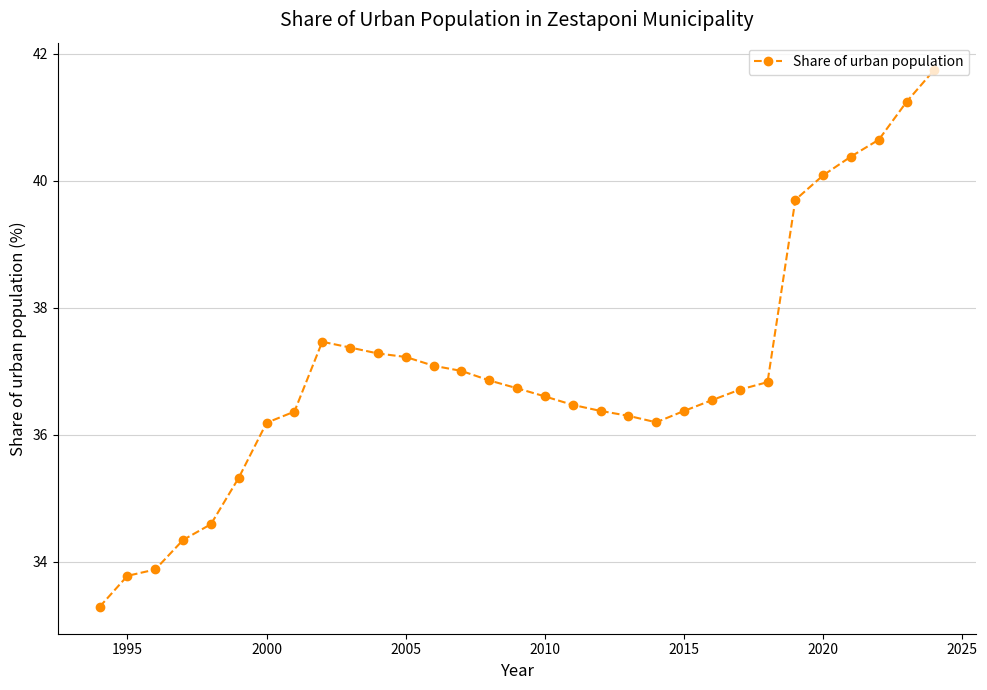

What is the value of the 27th point from the left?

40.1